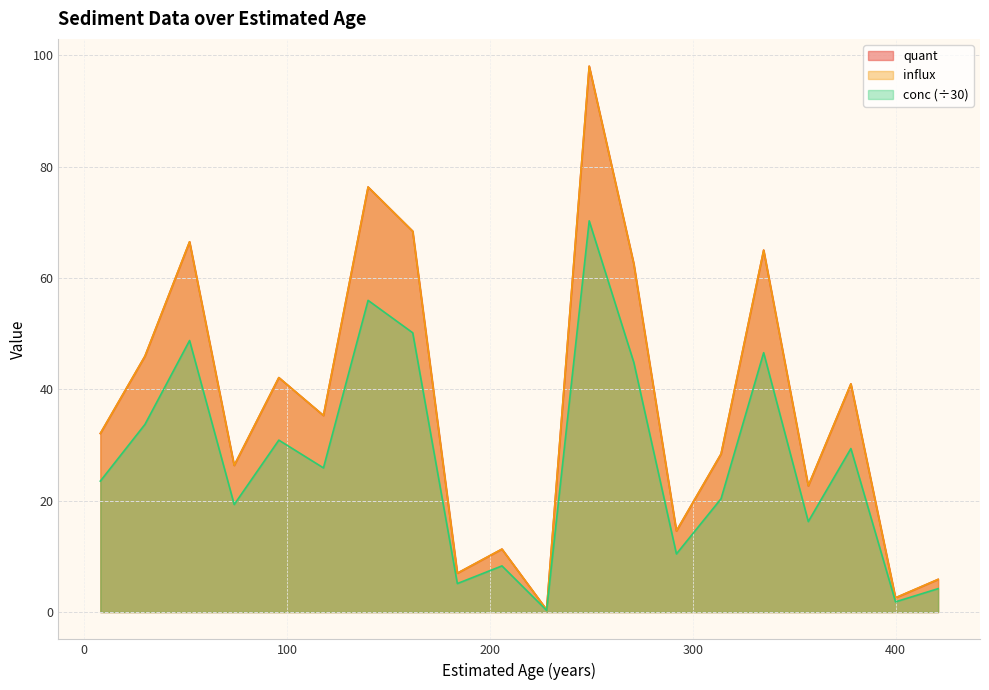

What is the average value of the conc series?

27.3